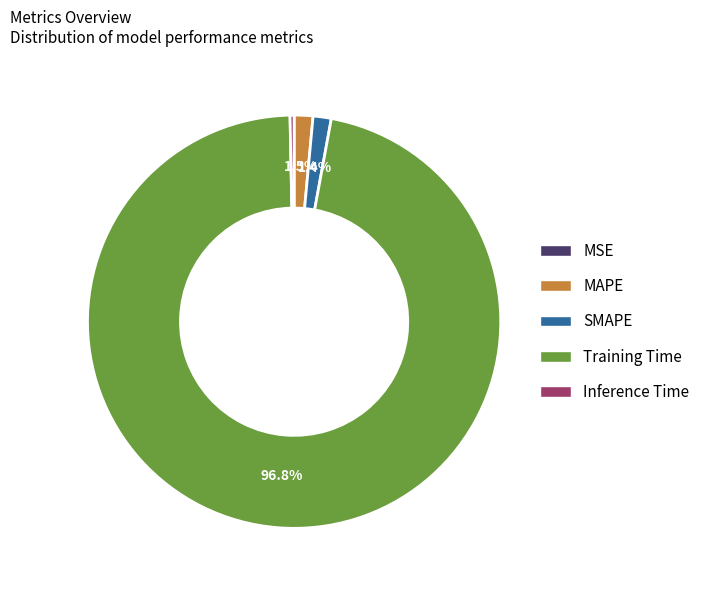

Which has a higher value, SMAPE or Training Time?

Training Time